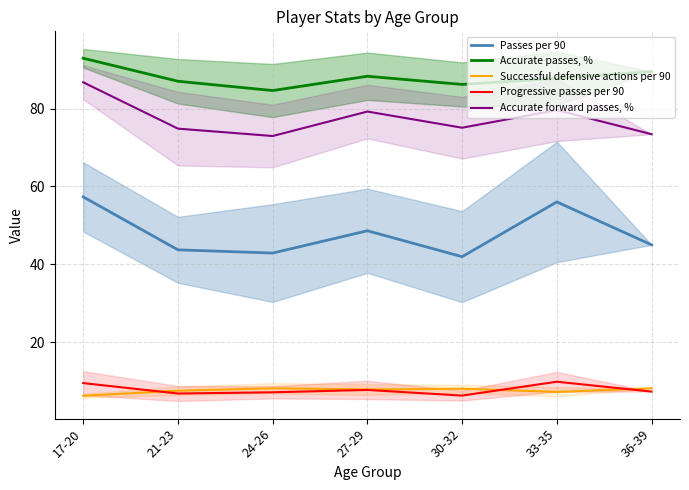

True or false: Passes per 90 and Progressive passes per 90 cross at least once.

False